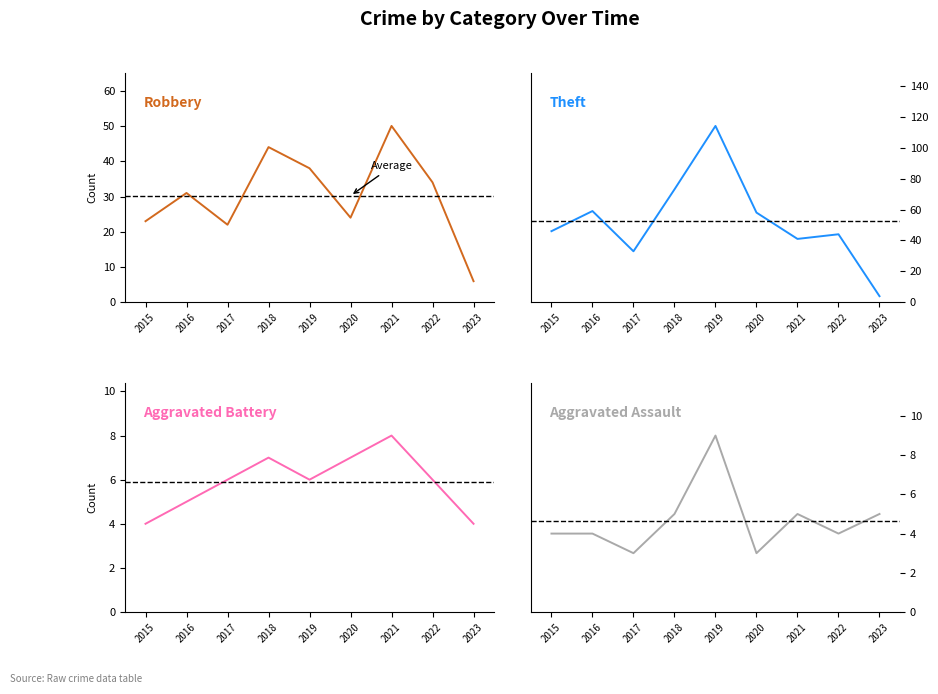

What is the sum of the Aggravated Assault values at 2015 and 2019?

13